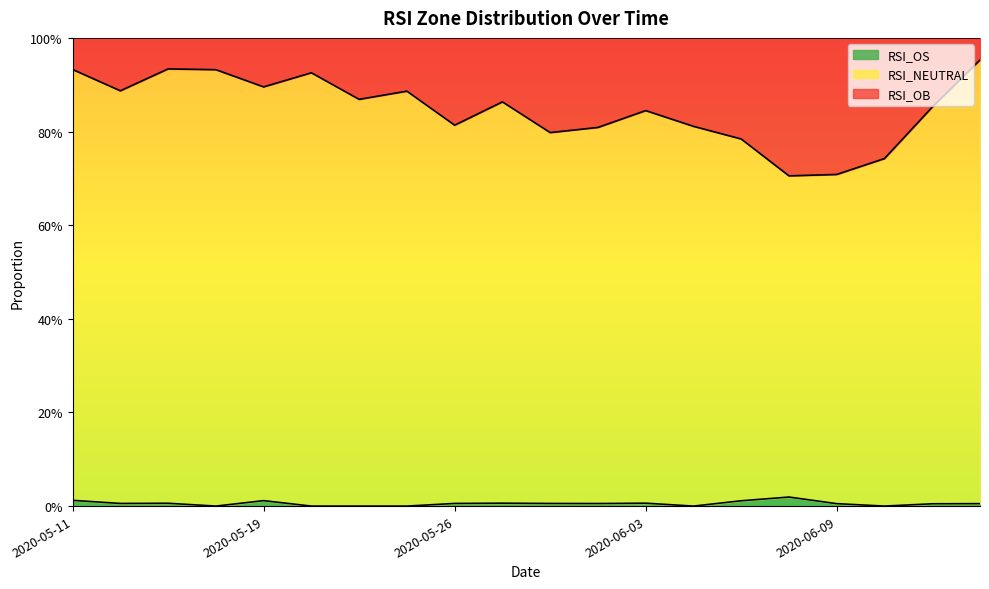

What are all the series names shown in the legend?

RSI_OS, RSI_NEUTRAL, RSI_OB